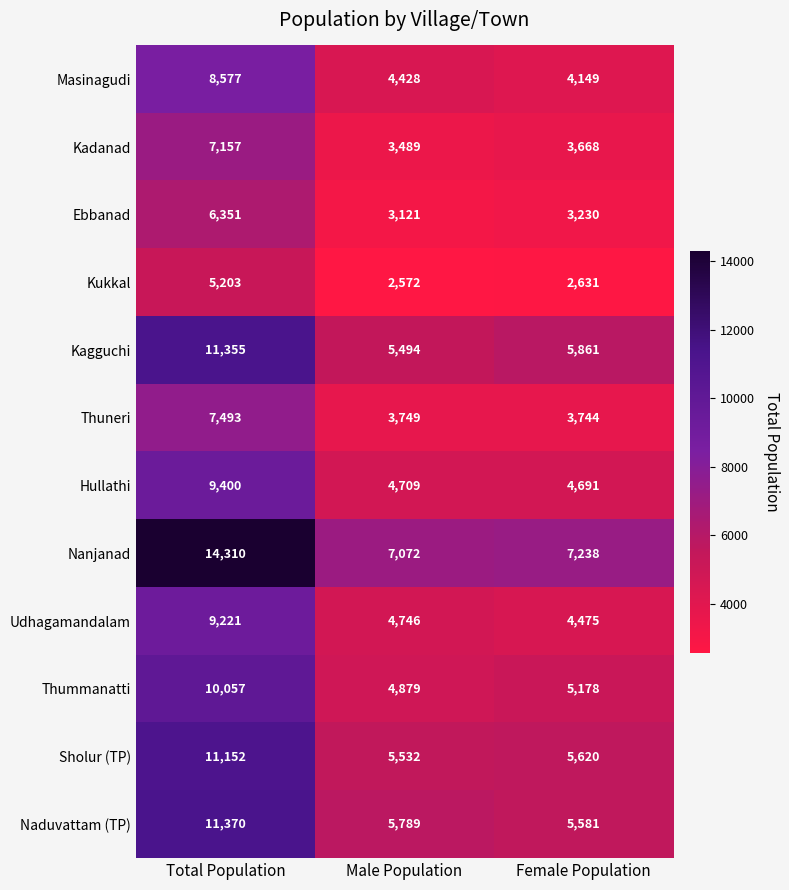

Between Male Population and Female Population, which series saw the biggest shift?

Kagguchi